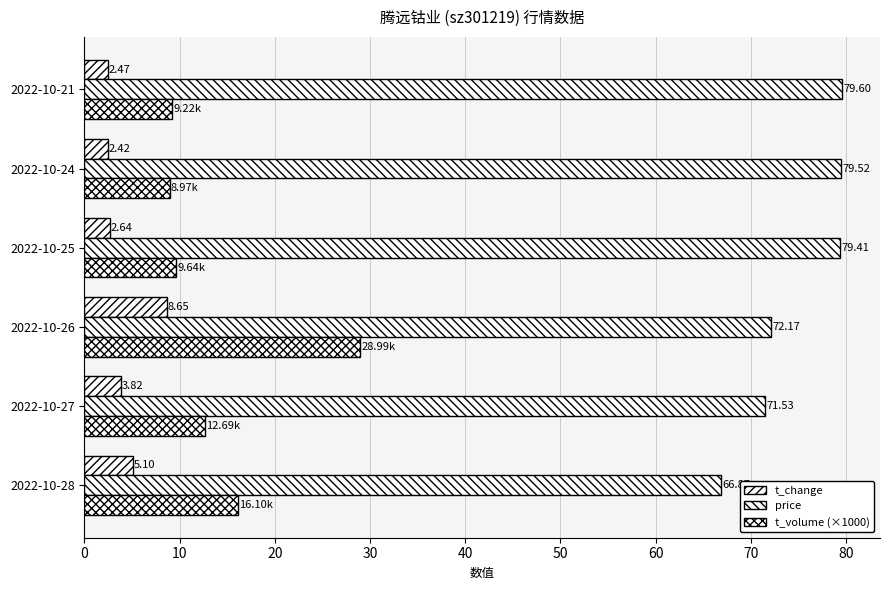

How many data points in t_volume (×1000) are less than 12?

3